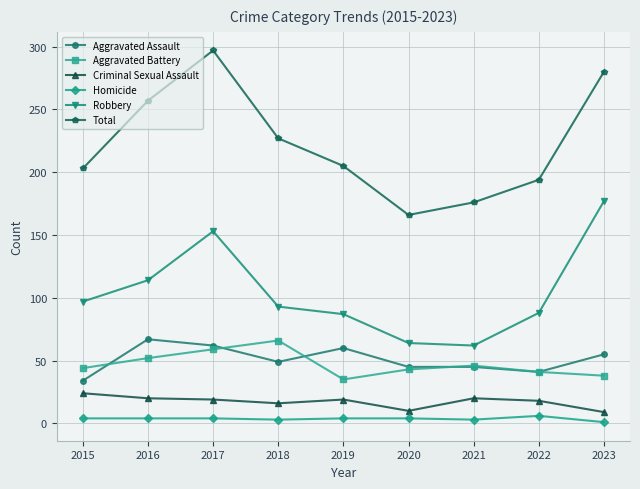

The Homicide series shows 3 at 2018. True or false?

True